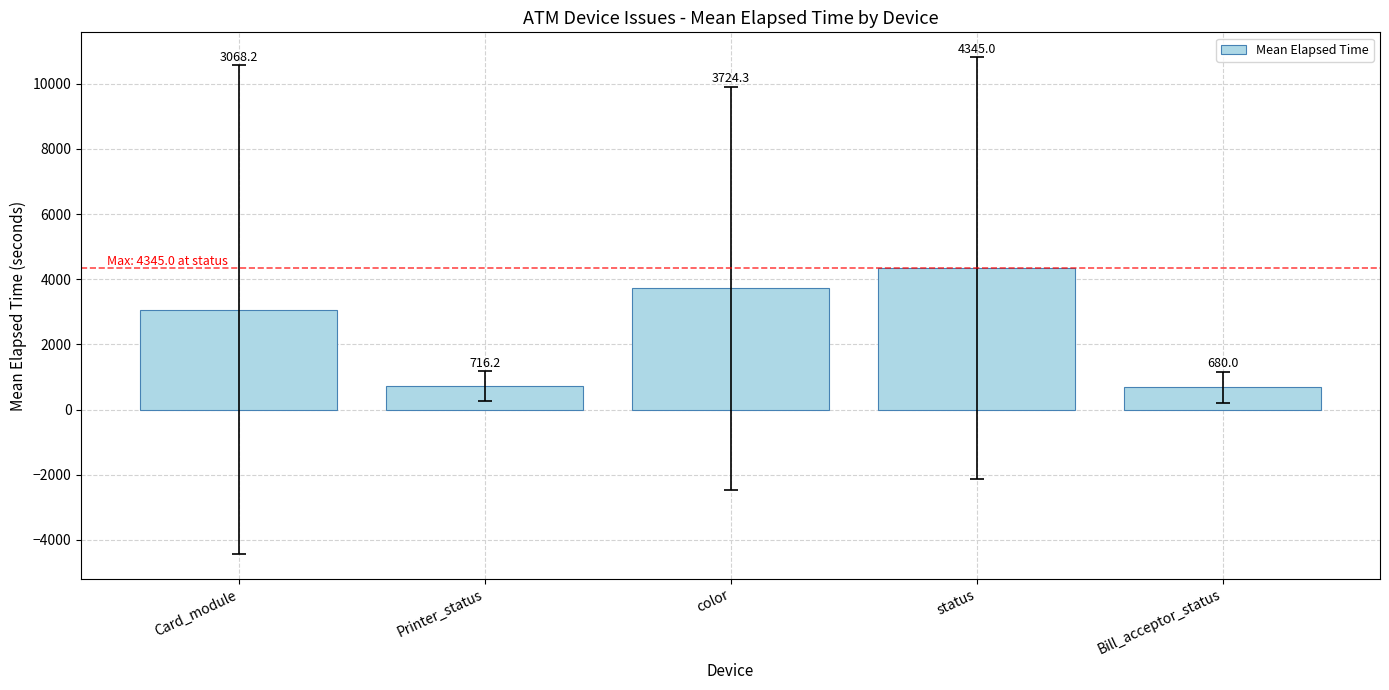

What is the value of the 5th bar from the left?

680.0